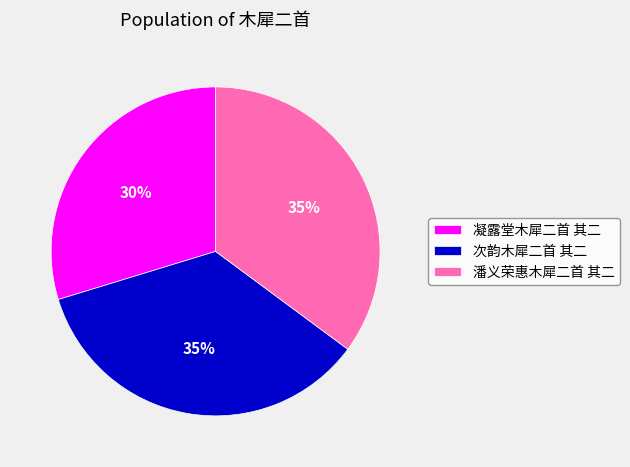

Which category has the smallest portion of the pie?

凝露堂木犀二首 其二